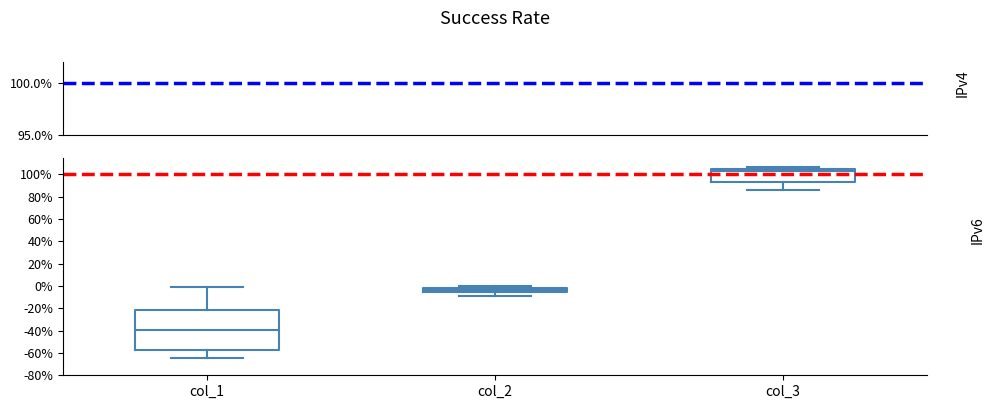

Reading left to right, transcribe this box plot: for each box, give where its median line is, the range the box spans, and where its two whiskers end, as read against the y-axis. The values are not printed on the chart, so give them approximately, as read against the axis.

col_1: median -40, box -58 to -22, whiskers -64 to 0
col_2: median -4, box -6 to -2, whiskers -8 to 0
col_3: median 104 (just below the box's upper edge), box 94 to 104, whiskers 86 to 106